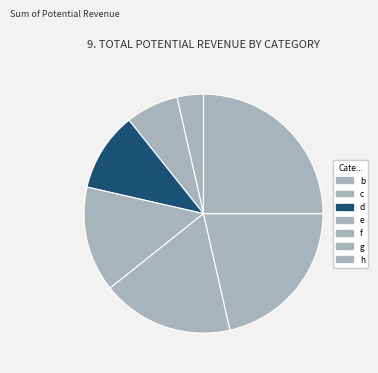

The c slice represents 7% of the pie. True or false?

True